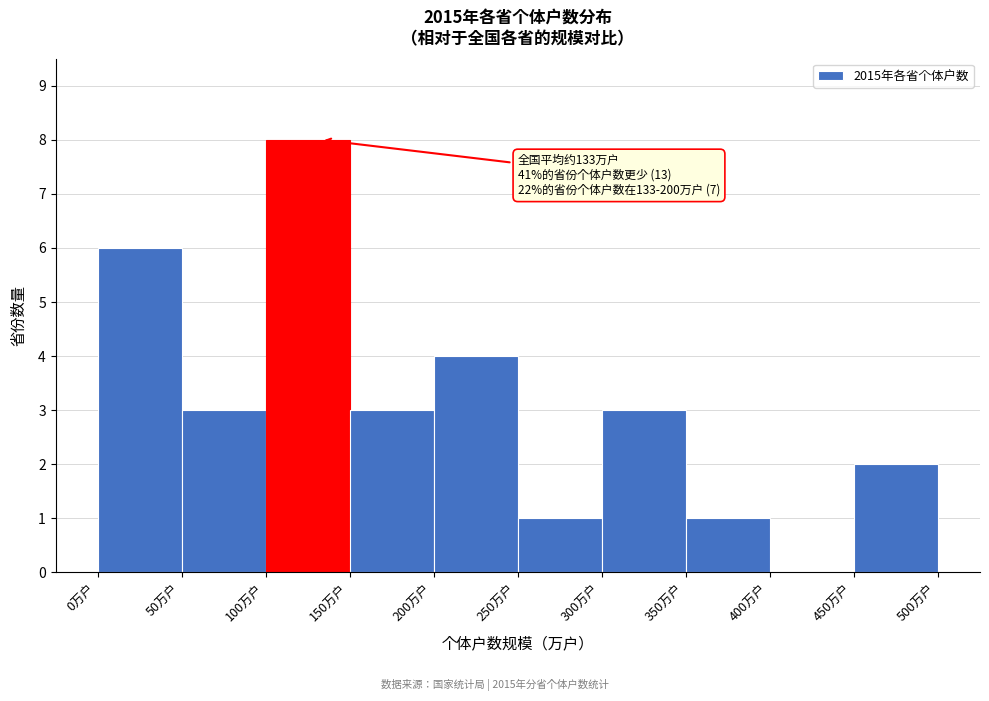

Which range on the x-axis has the tallest bar?

100 to 150